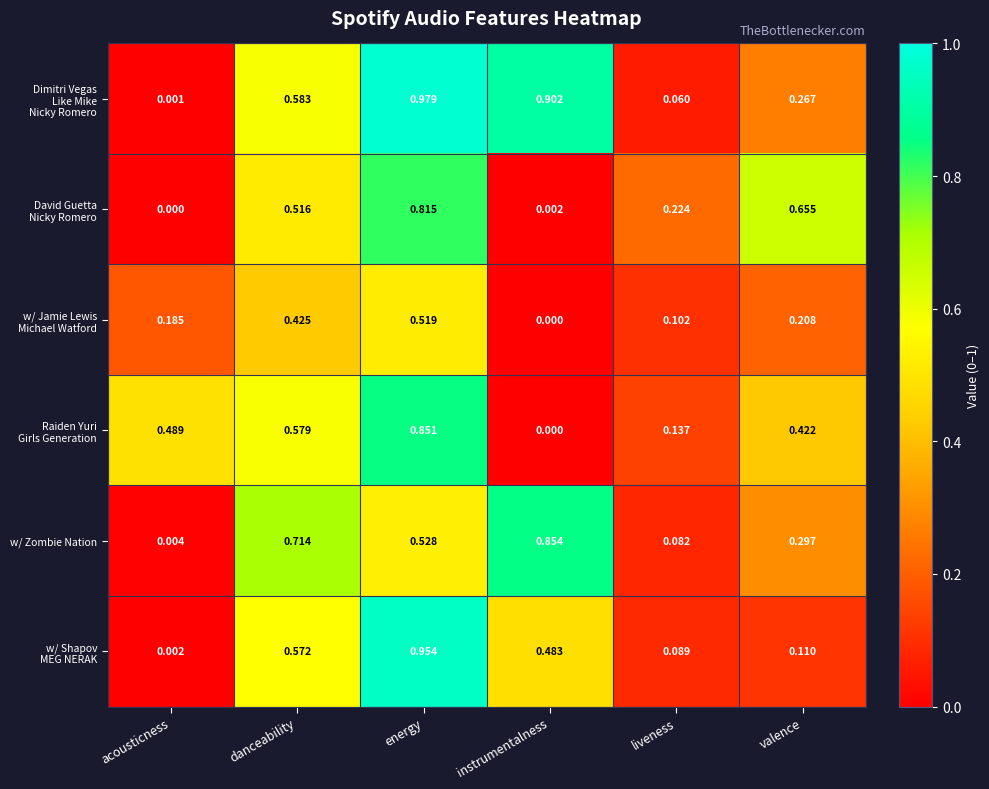

At how many categories does at least one series exceed 0?

6